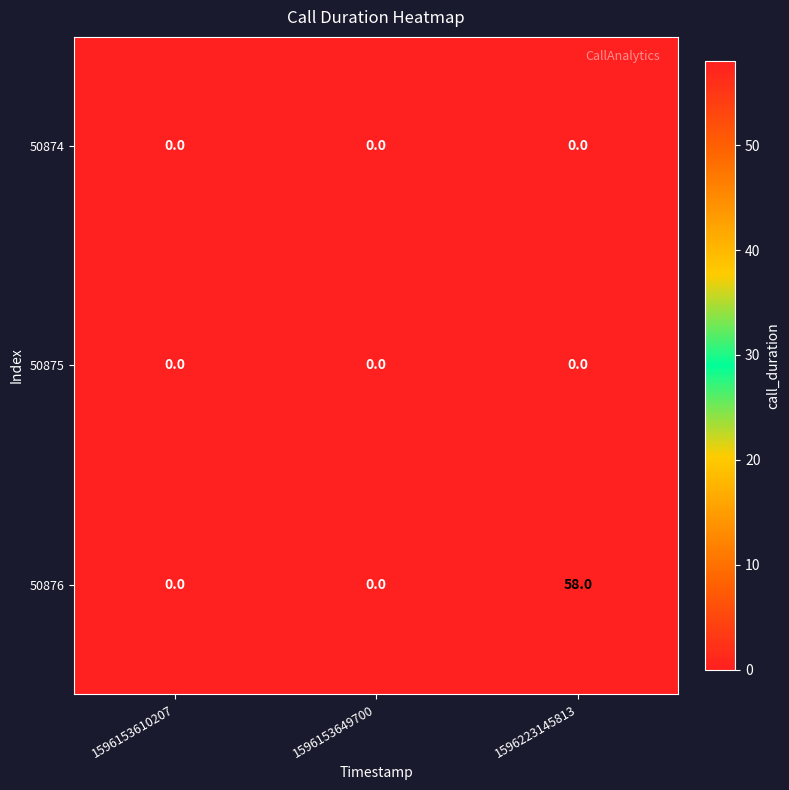

Which series has the largest total across all categories?

50876